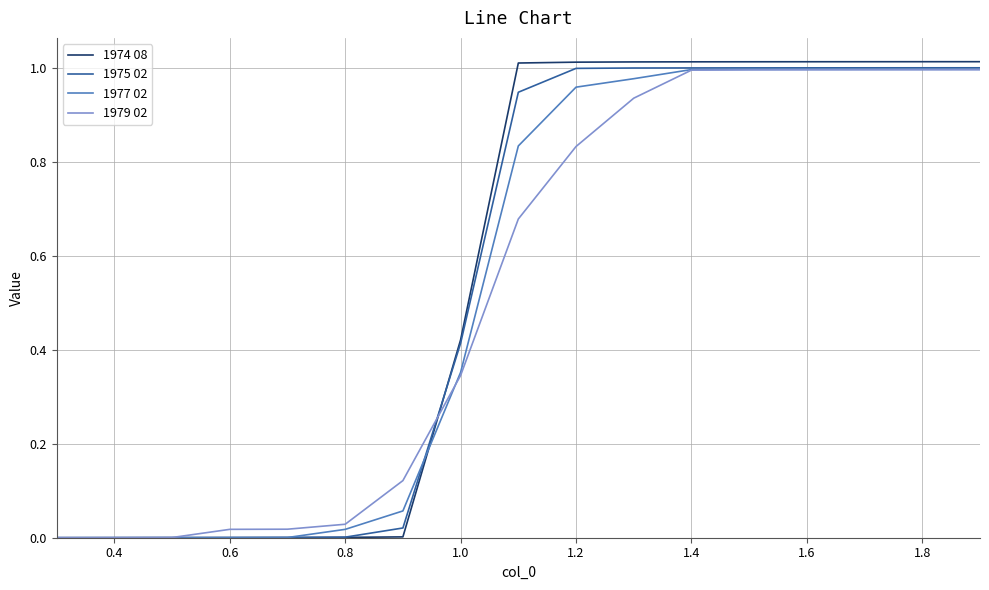

Which series has the largest range (max minus min)?

1974 08